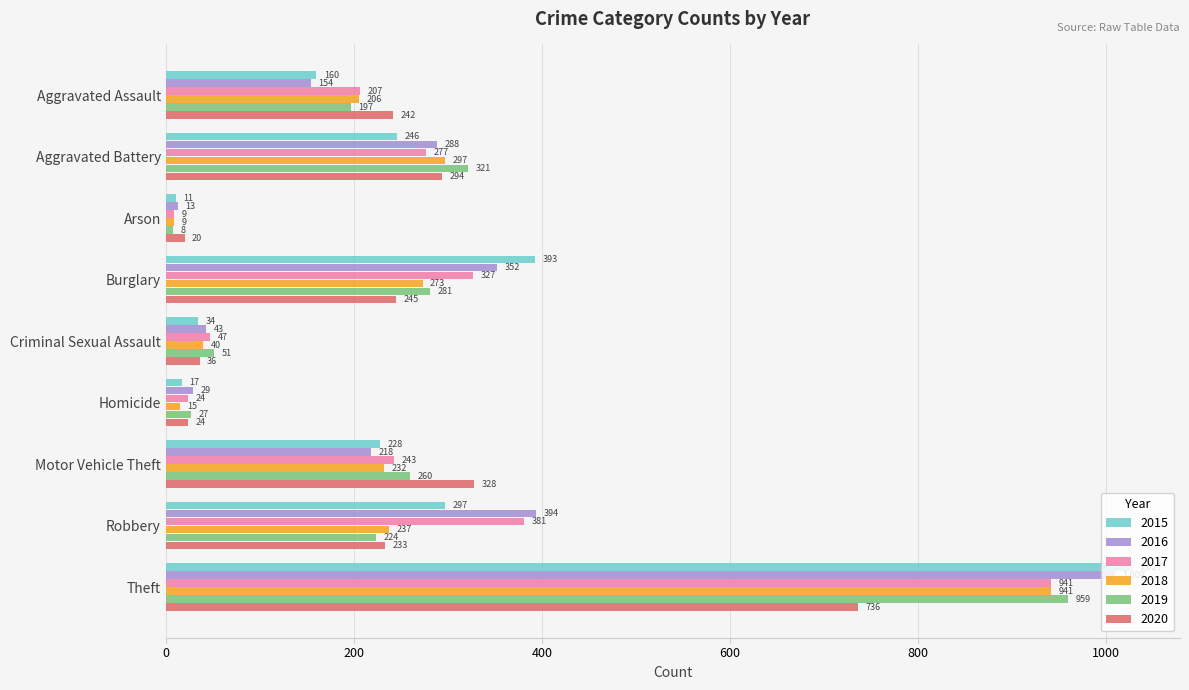

Between Homicide and Theft, which series saw the biggest shift?

2015